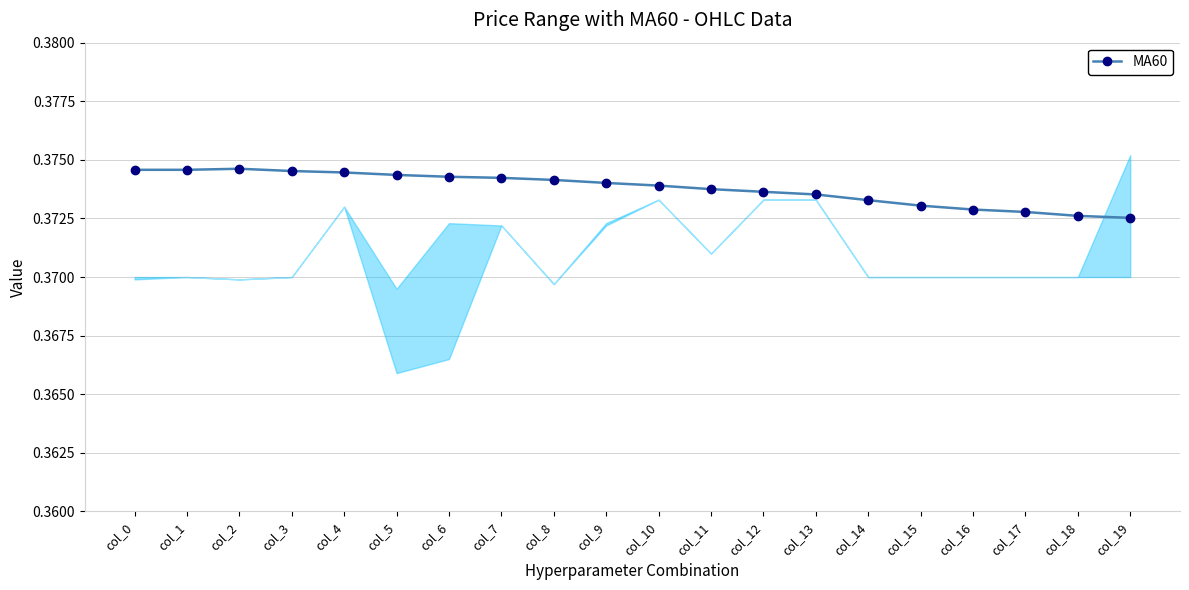

Reading left to right, what are all the values shown in this chart?

0.4	0.4	0.4	0.4	0.4	0.4	0.4	0.4	0.4	0.4	0.4	0.4	0.4	0.4	0.4	0.4	0.4	0.4	0.4	0.4